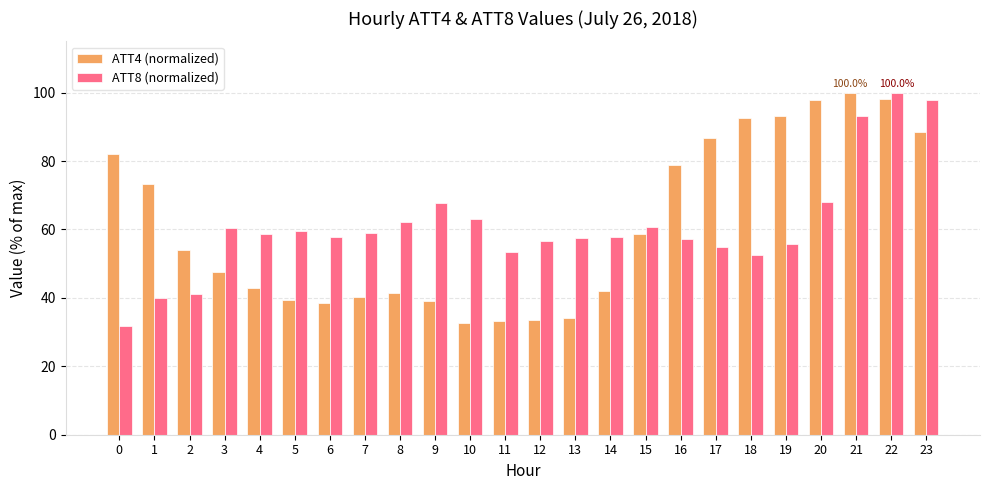

At how many categories does at least one series exceed 67?

11